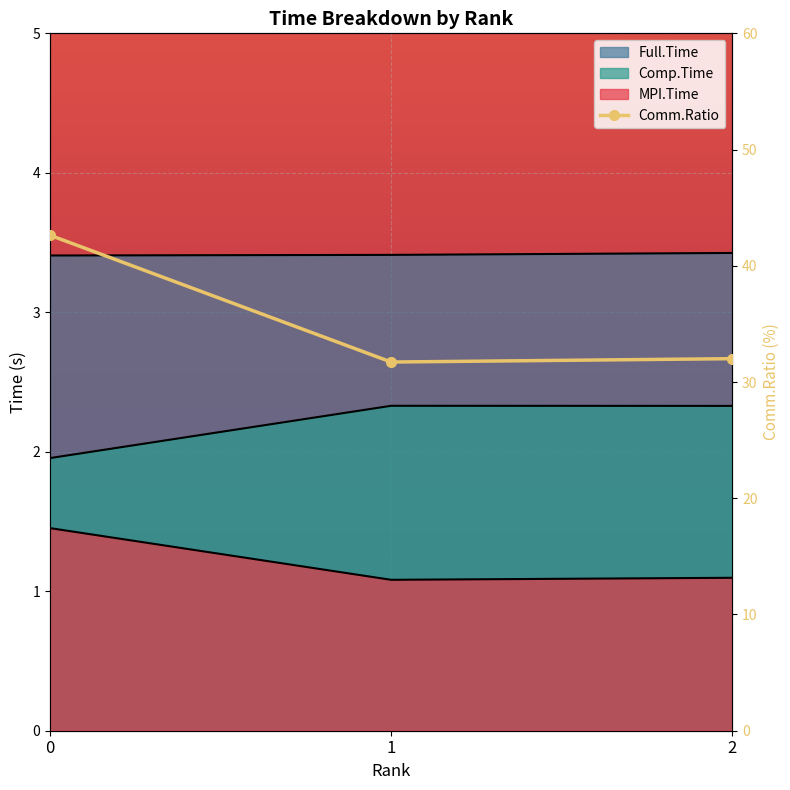

The Full.Time series shows 4.8 at 2. True or false?

False